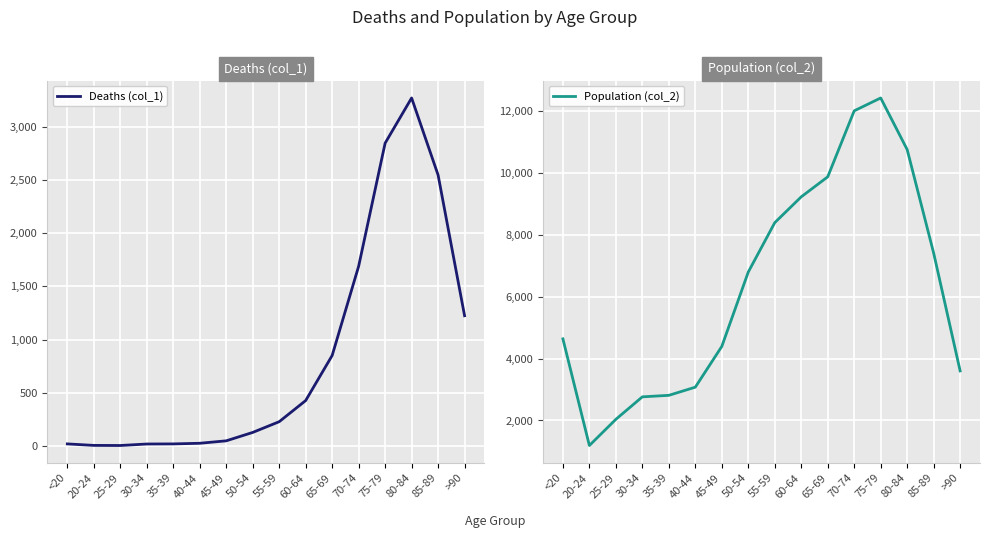

What is the difference between the highest and lowest values at 65-69?

9033